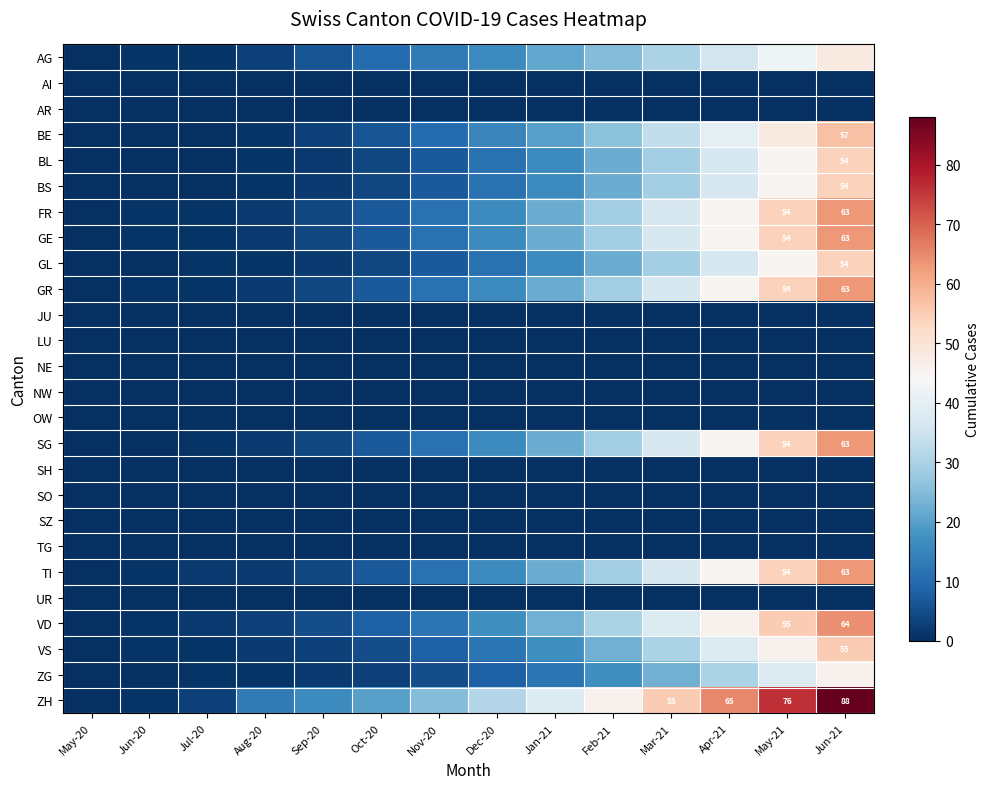

True or false: ZH has a value of 151 at Jun-21.

False